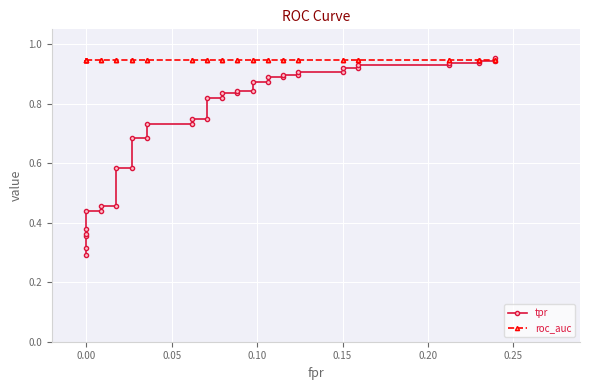

Reading right to left, extract all data points from this chart.

tpr: 1.0	0.9	0.9	0.9	0.9	0.9	0.9	0.9	0.9	0.9	0.9	0.9	0.9	0.9	0.9	0.9	0.9	0.8	0.8	0.8	0.8	0.8	0.8	0.7	0.7	0.7	0.7	0.7	0.7	0.6	0.6	0.5	0.5	0.4	0.4	0.4	0.4	0.4	0.3	0.3
roc_auc: 0.9	0.9	0.9	0.9	0.9	0.9	0.9	0.9	0.9	0.9	0.9	0.9	0.9	0.9	0.9	0.9	0.9	0.9	0.9	0.9	0.9	0.9	0.9	0.9	0.9	0.9	0.9	0.9	0.9	0.9	0.9	0.9	0.9	0.9	0.9	0.9	0.9	0.9	0.9	0.9